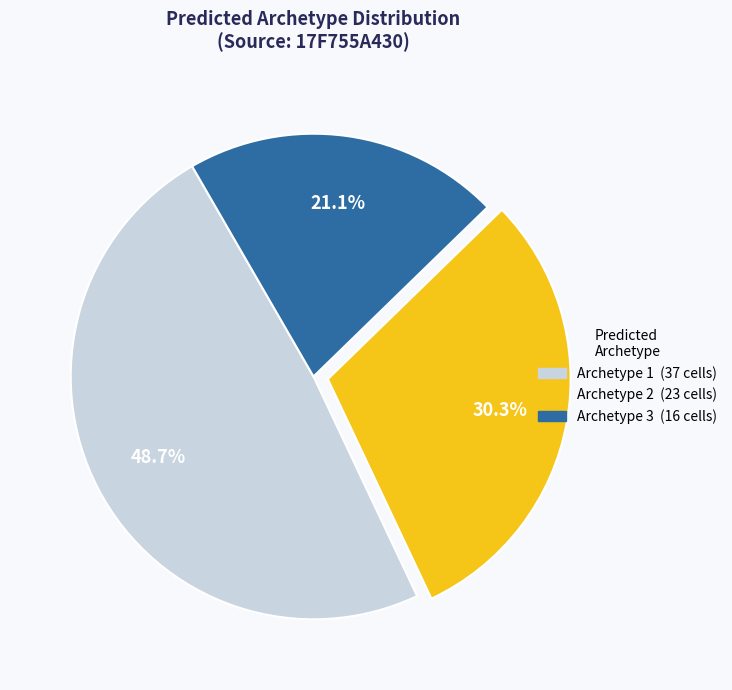

How many slices are in this pie chart?

3